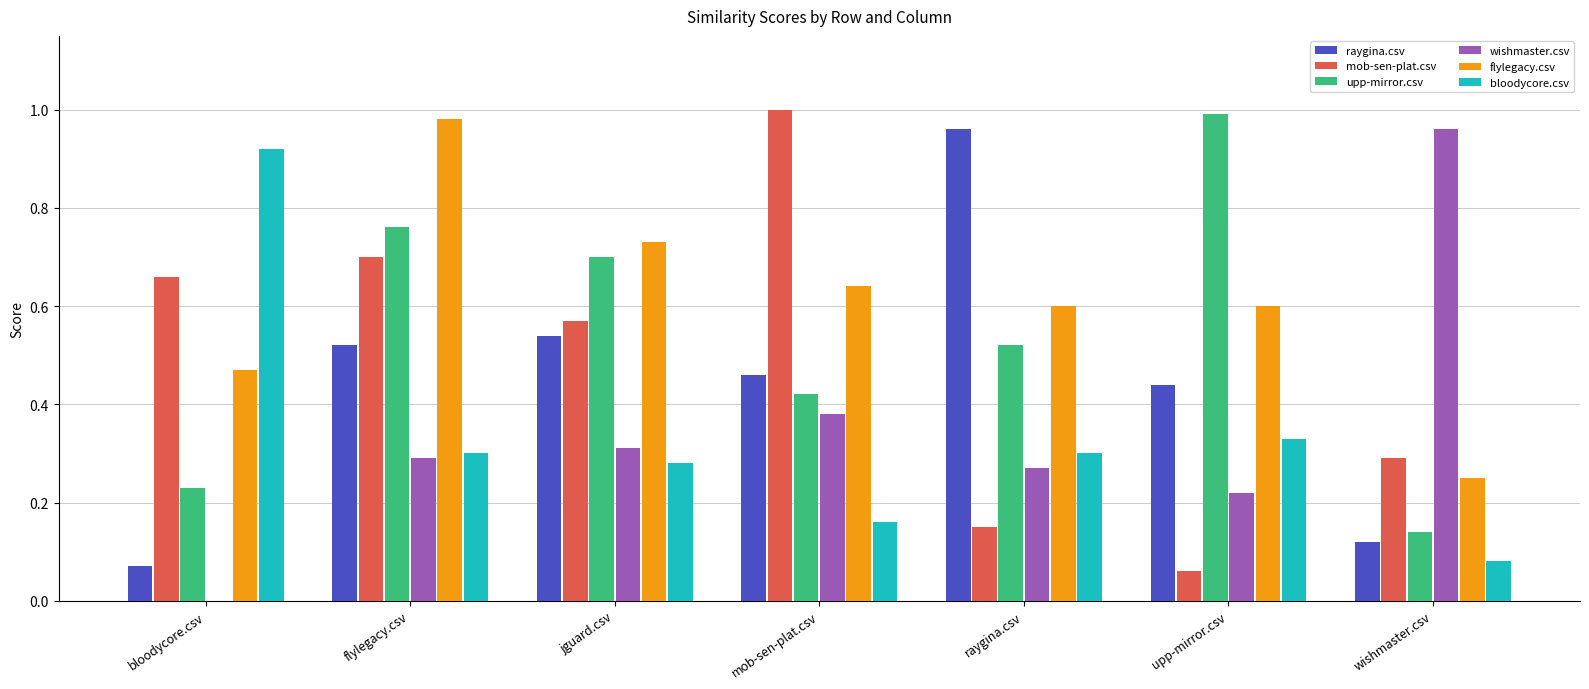

How many distinct data groups are displayed?

6